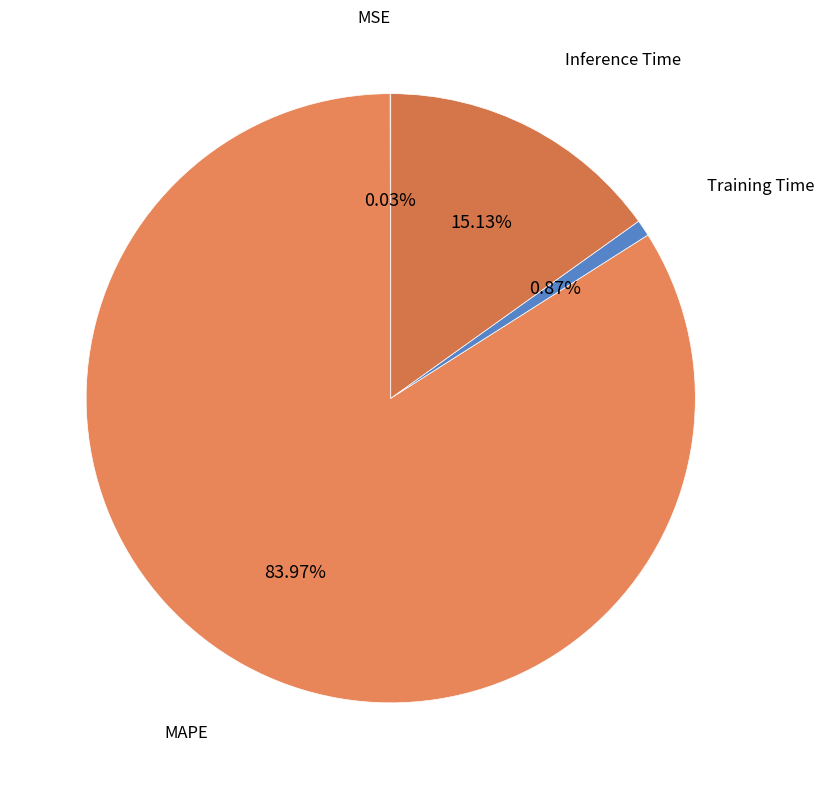

Combined, do Training Time and MAPE account for over 50%?

Yes